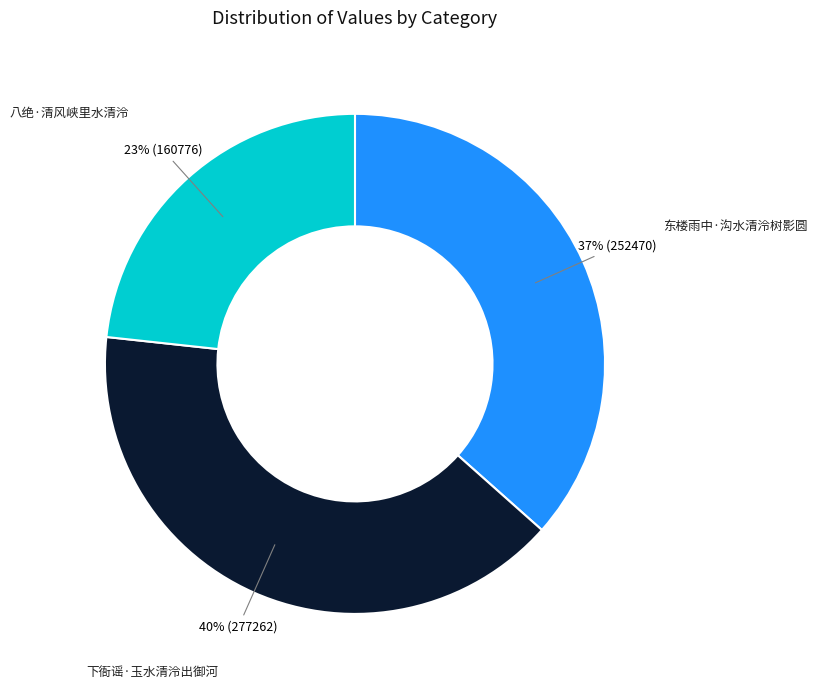

To the nearest percent, what is the average slice percentage?

33%